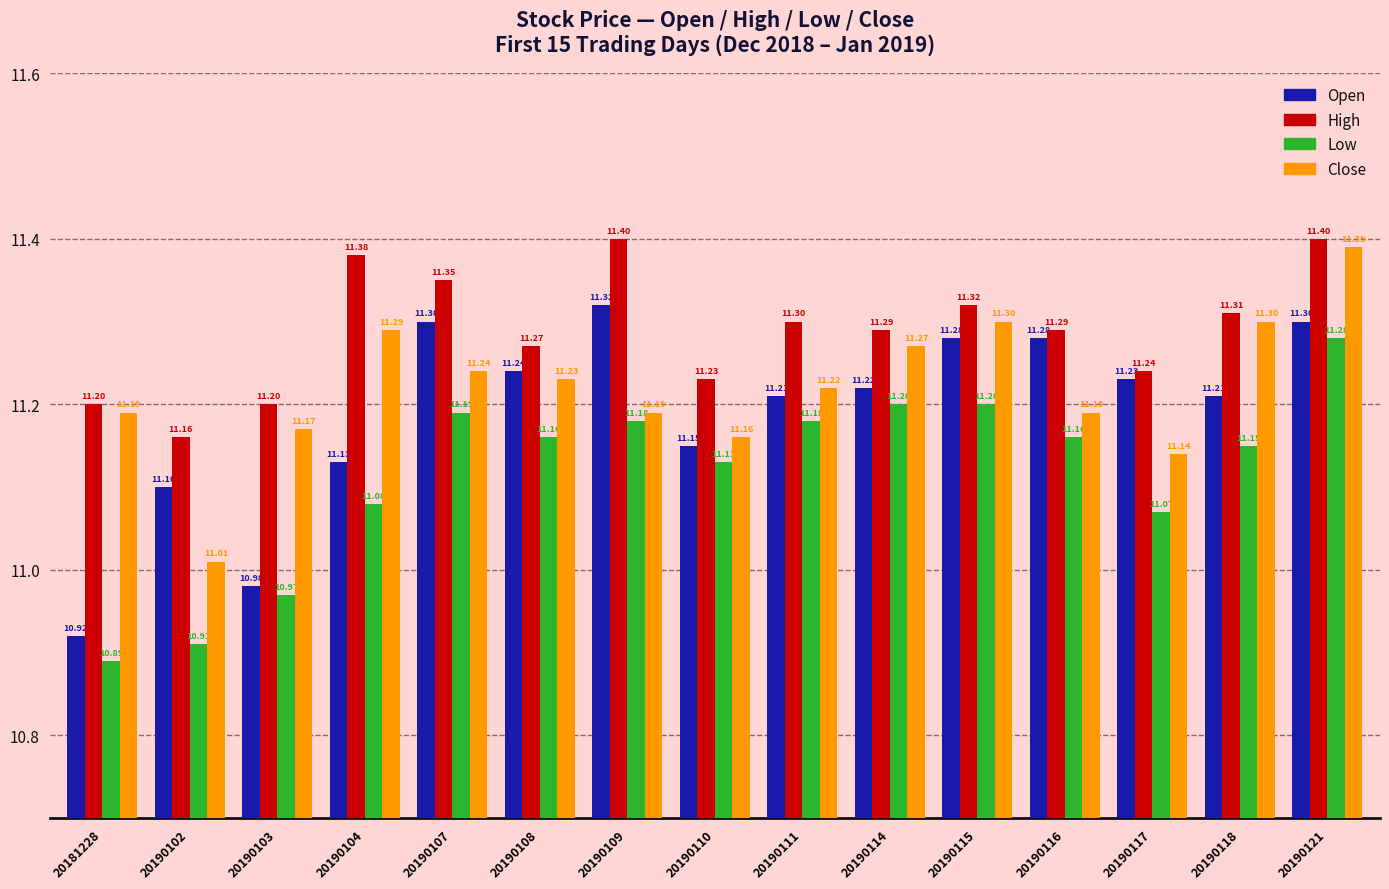

Does the chart contain any negative values?

No